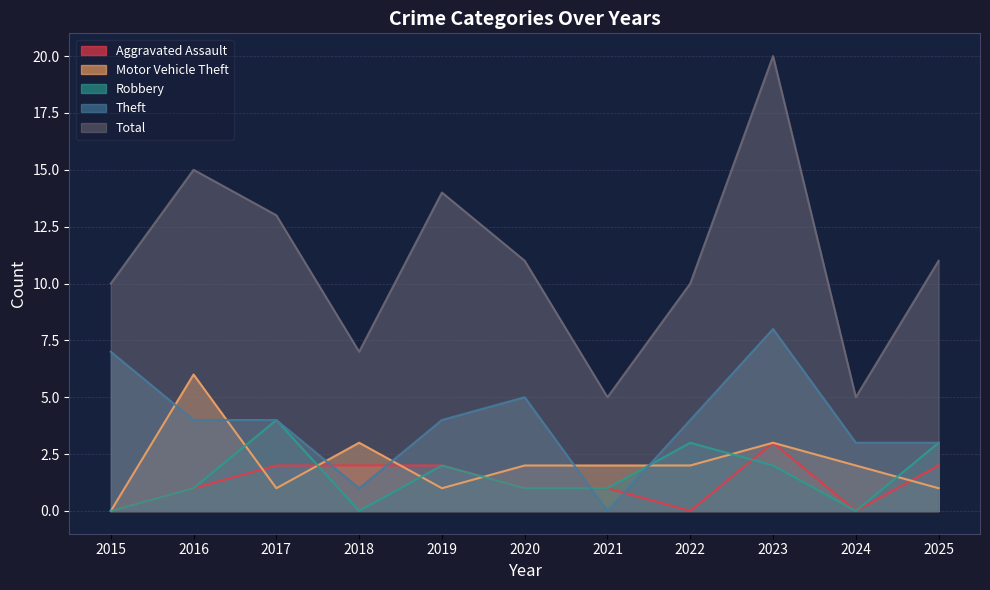

Is the value of Total at 2020 greater than the value of Robbery at 2020?

Yes